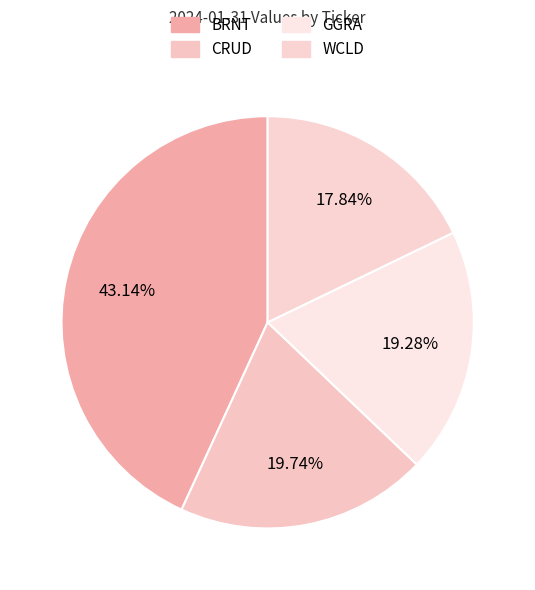

Rank the categories by value from highest to lowest.

BRNT, CRUD, GGRA, WCLD